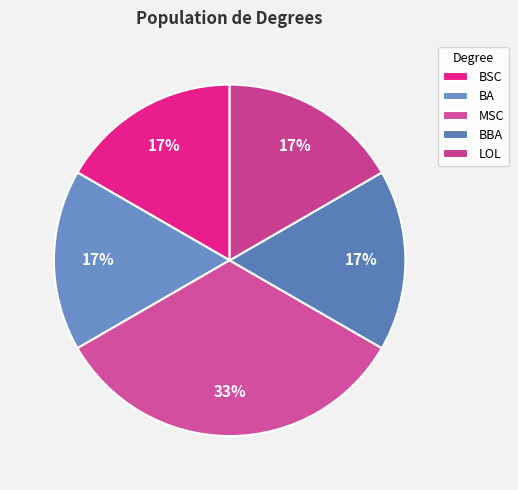

Which has a higher value, LOL or BBA?

LOL